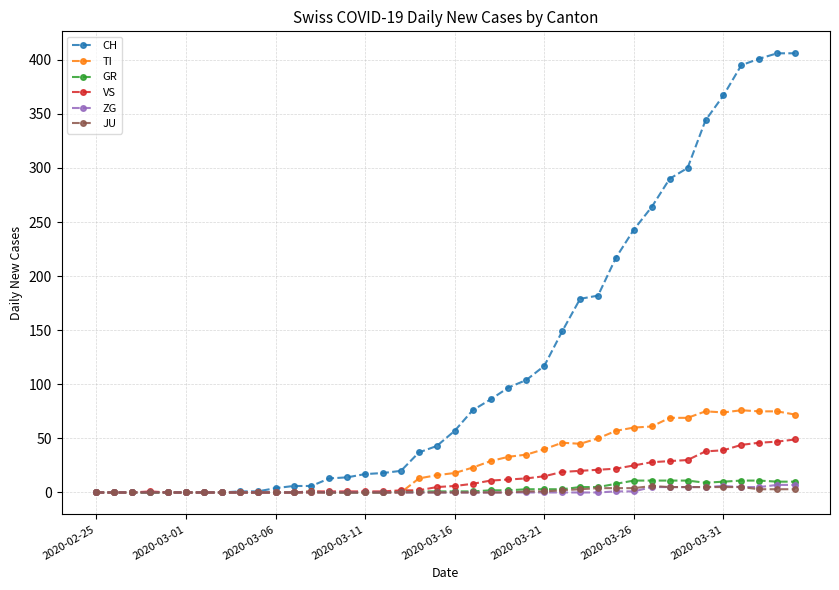

Which series has the largest range (max minus min)?

CH